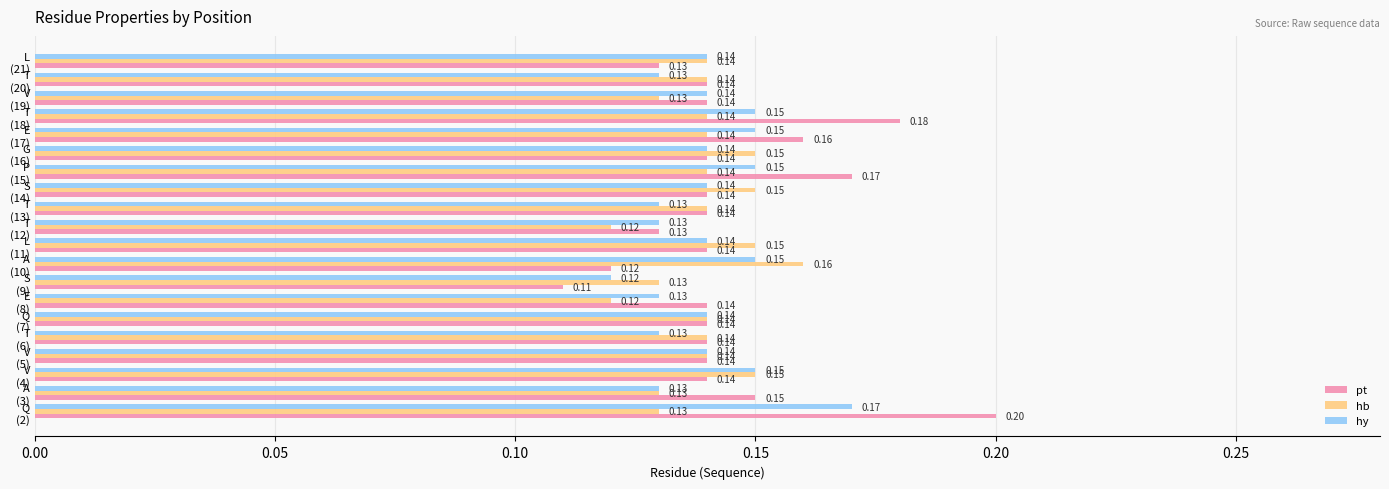

Rank the series by their average value, from lowest to highest.

hb, hy, pt